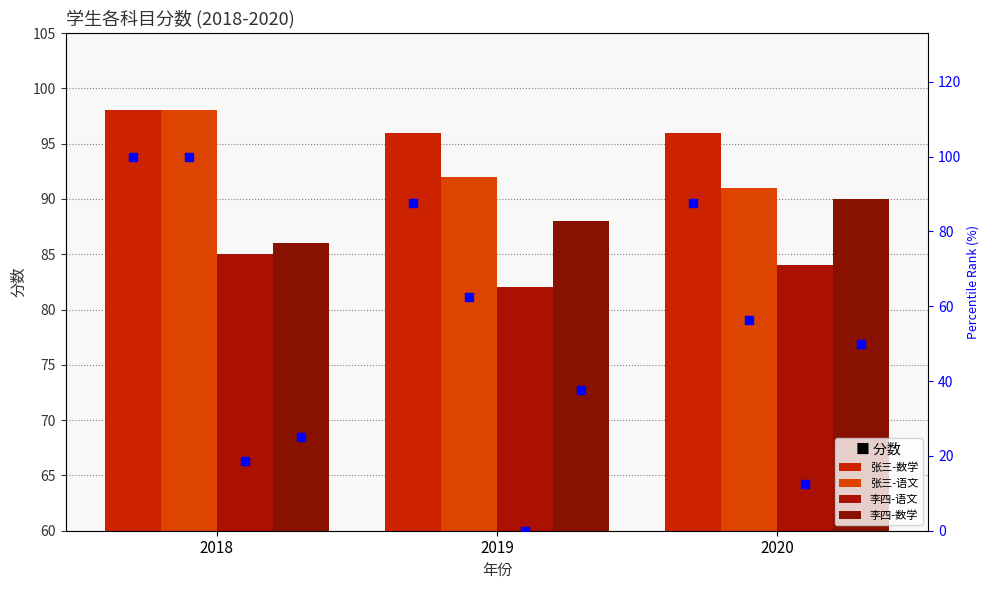

Which series has the largest Y range (max minus min)?

张三-语文